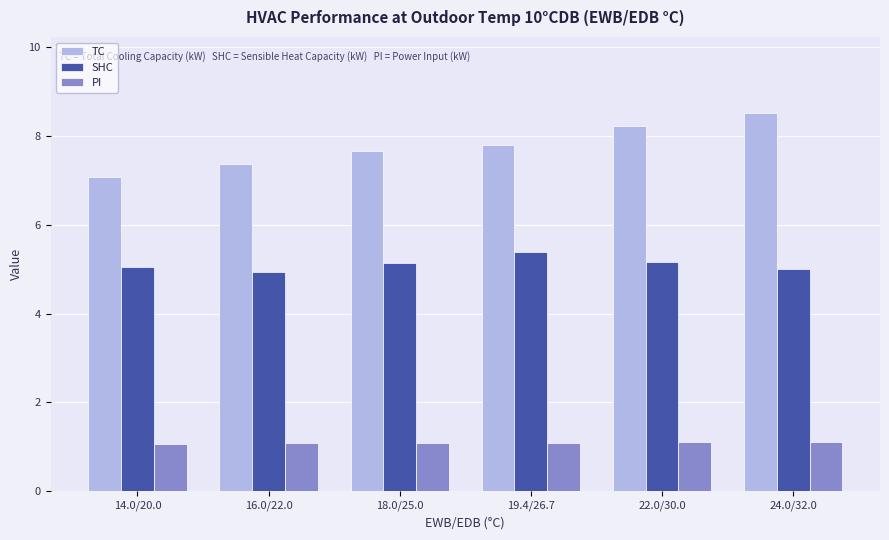

Rank the series by their average value, from highest to lowest.

TC, SHC, PI